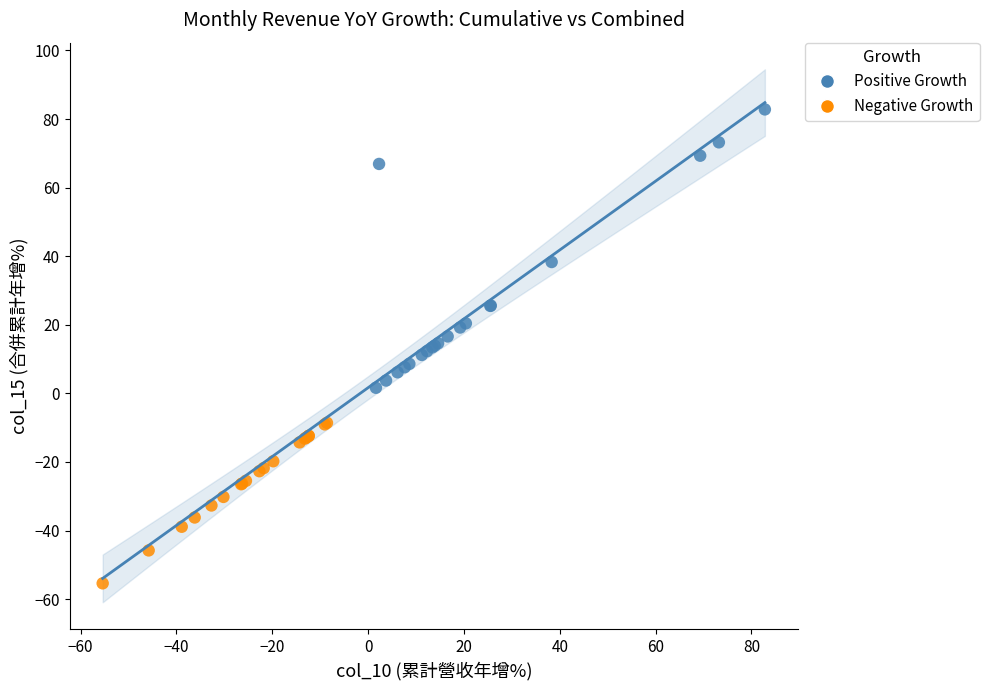

Which series has the widest spread of Y values?

Positive Growth